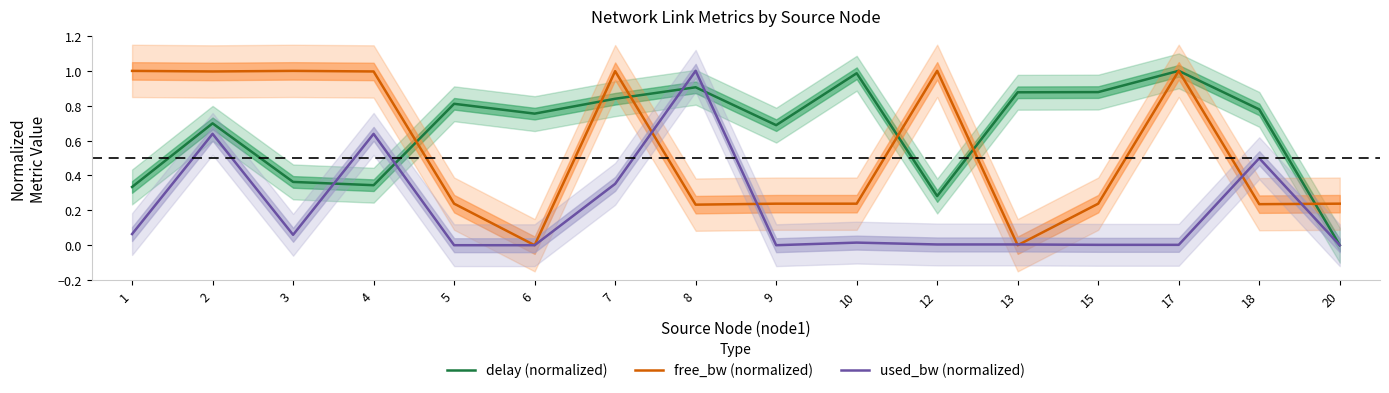

Where is the first local minimum for used_bw (normalized)?

3